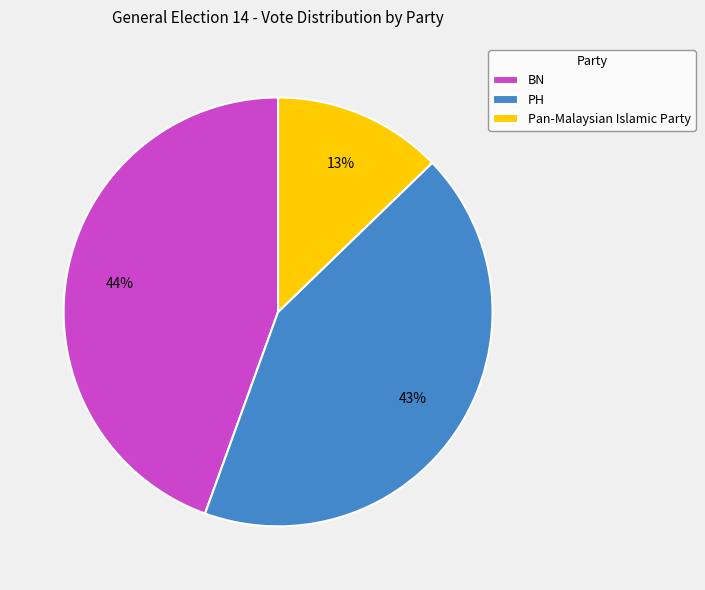

To the nearest percent, what portion does PH represent?

43%